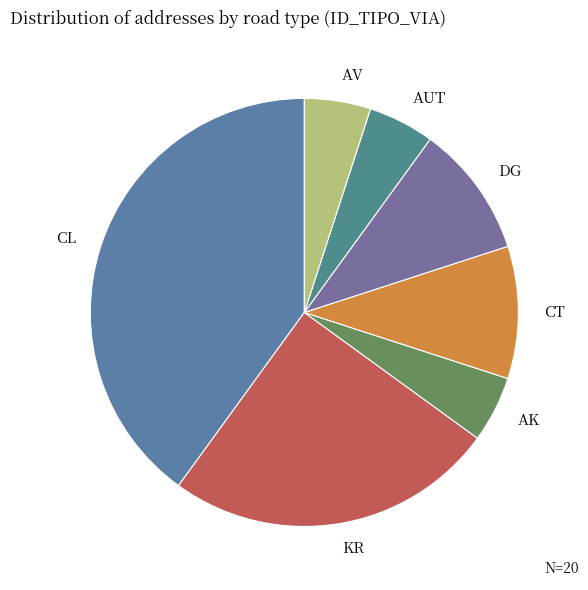

Combined, do AUT and CT account for over 50%?

No